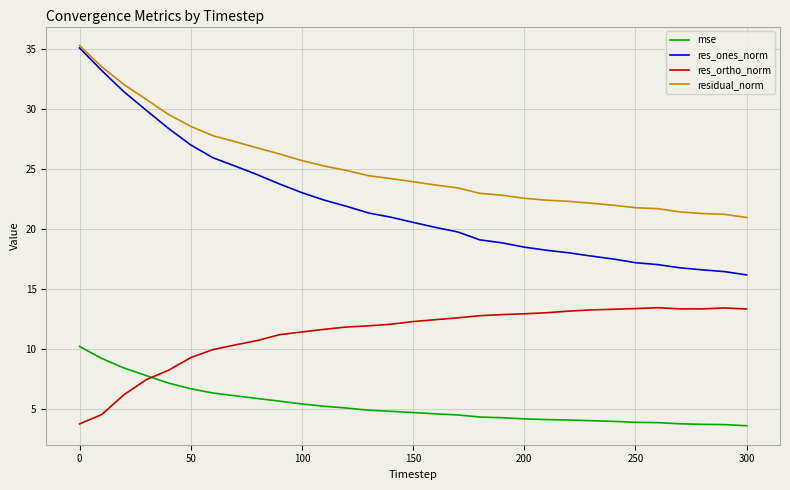

Which series has the largest total across all categories?

residual_norm